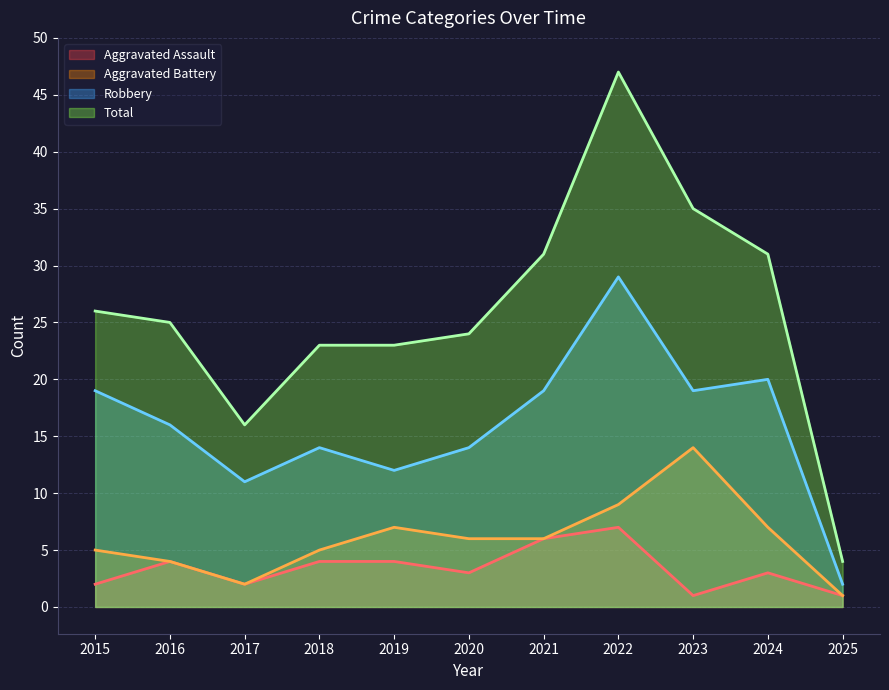

How many lines are shown in the chart?

4